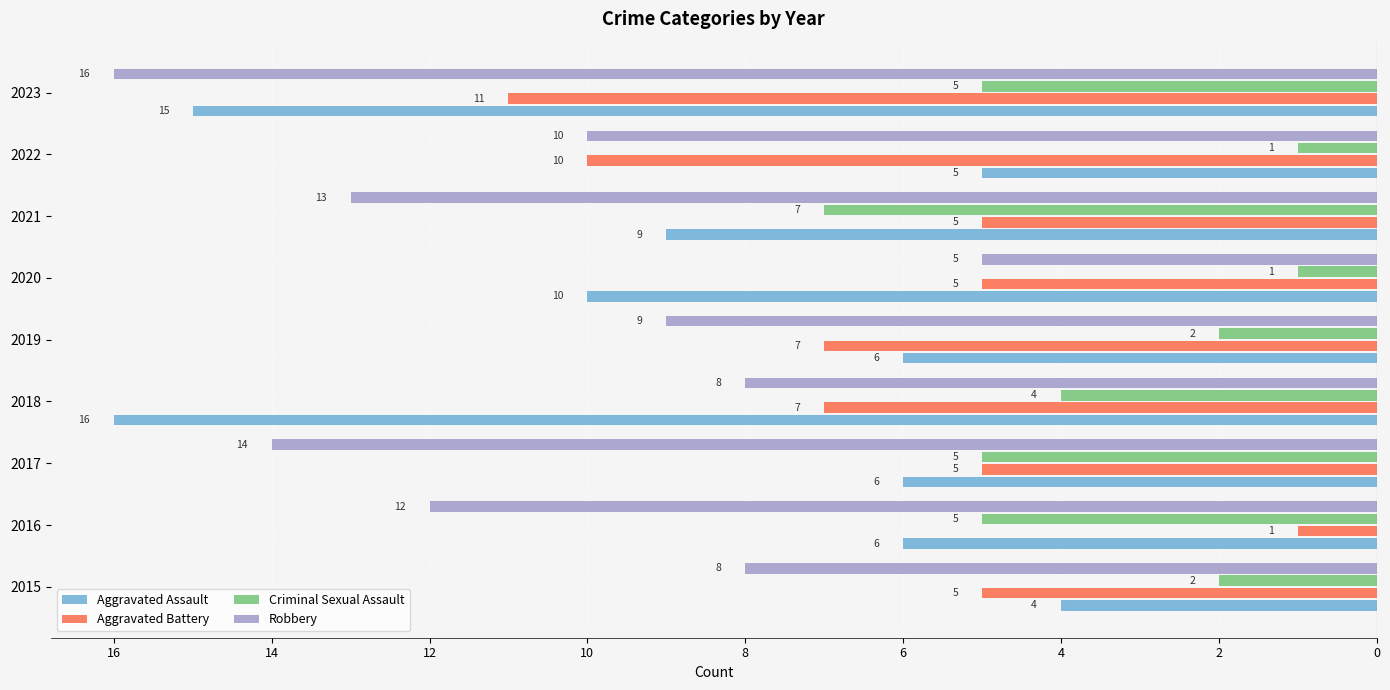

What are all the series names shown in the legend?

Aggravated Assault, Aggravated Battery, Criminal Sexual Assault, Robbery